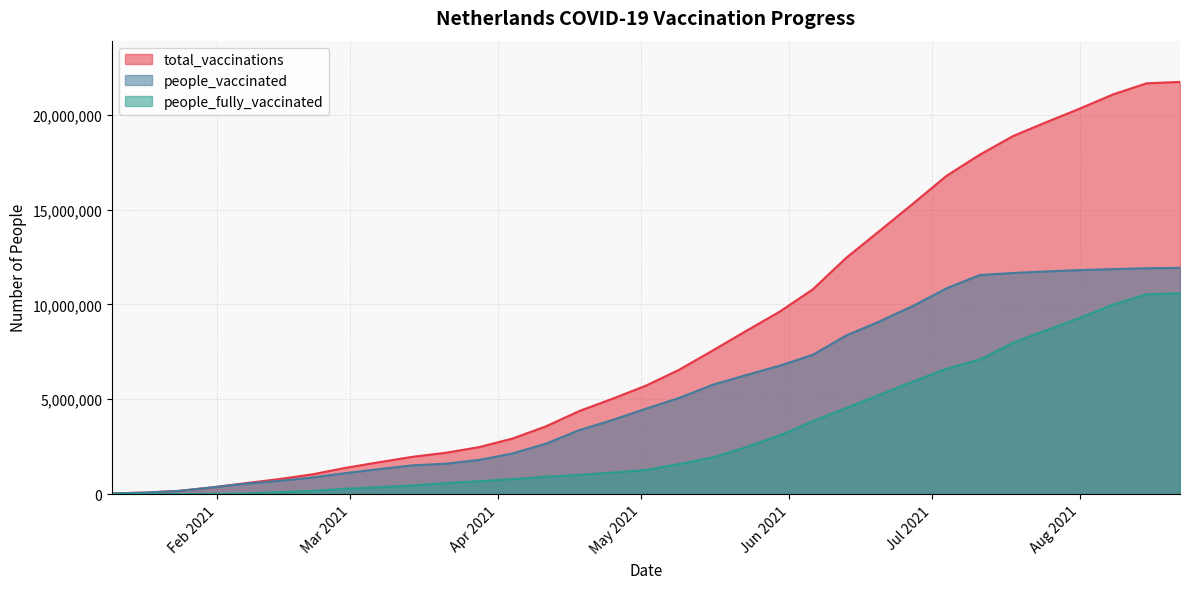

The total_vaccinations series shows 4376313 at 2021-04-18. True or false?

True